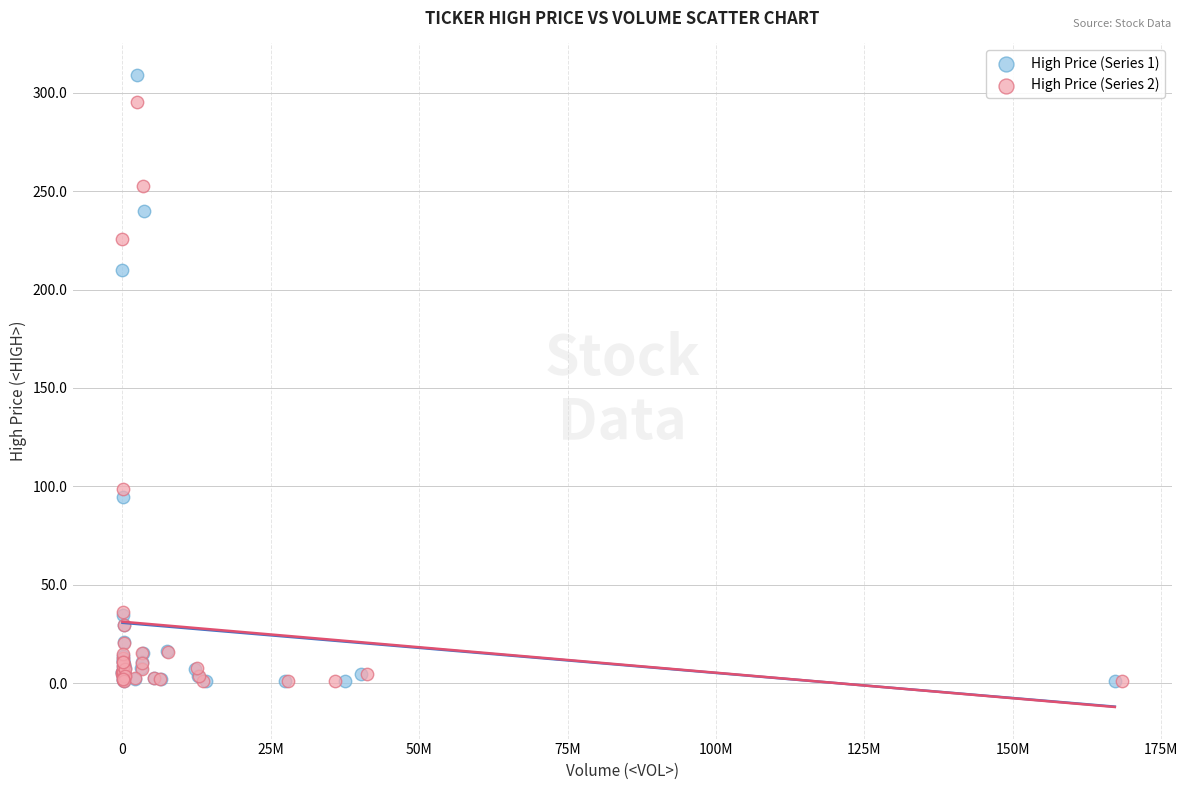

Which series has the largest Y range (max minus min)?

High Price (Series 1)